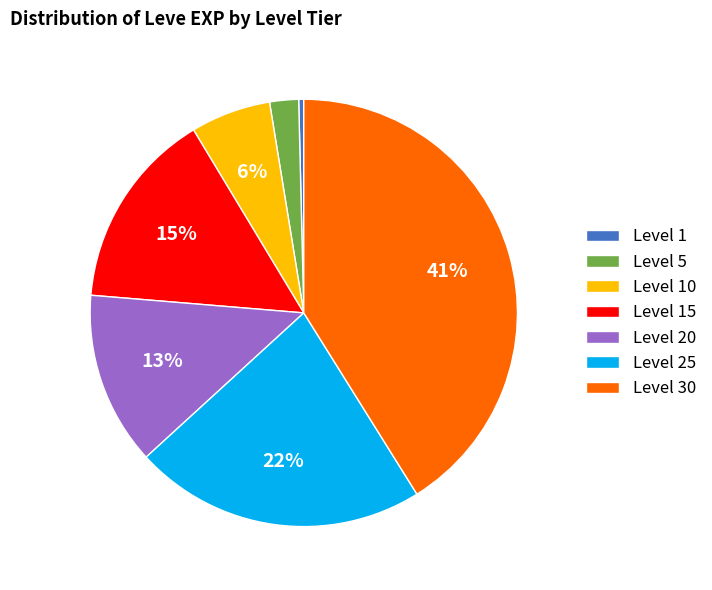

True or false: Level 30 accounts for 55% of the total.

False